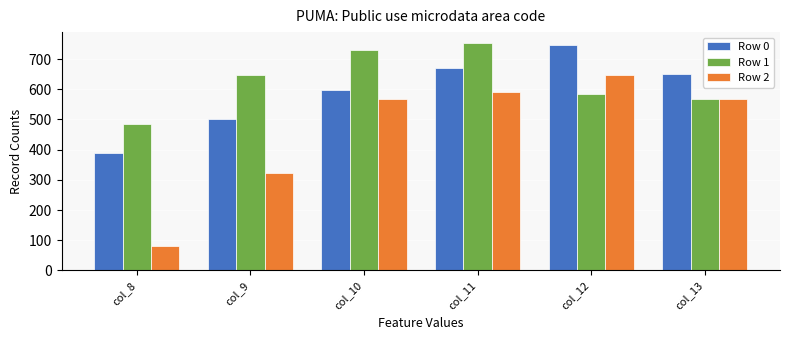

Are the bars grouped side by side (vs. stacked)?

Yes